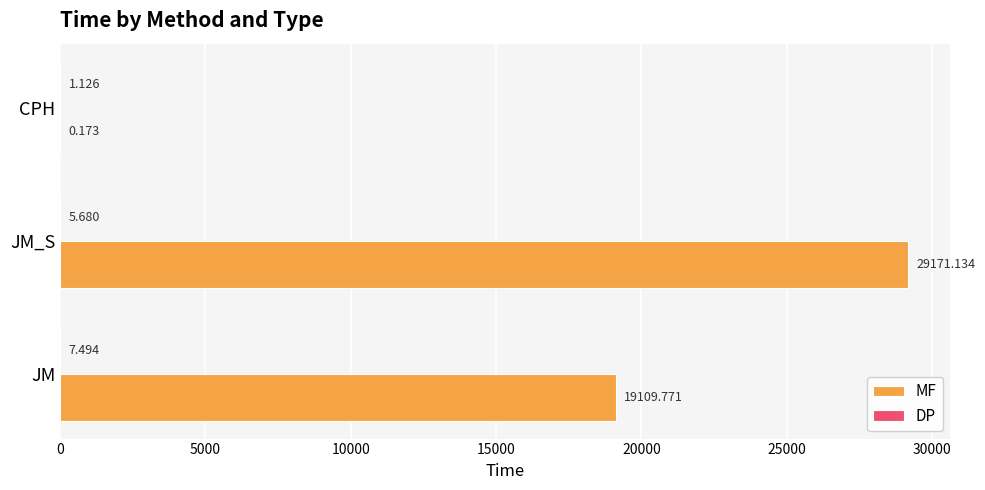

Which category has the highest value in the MF series?

JM_S